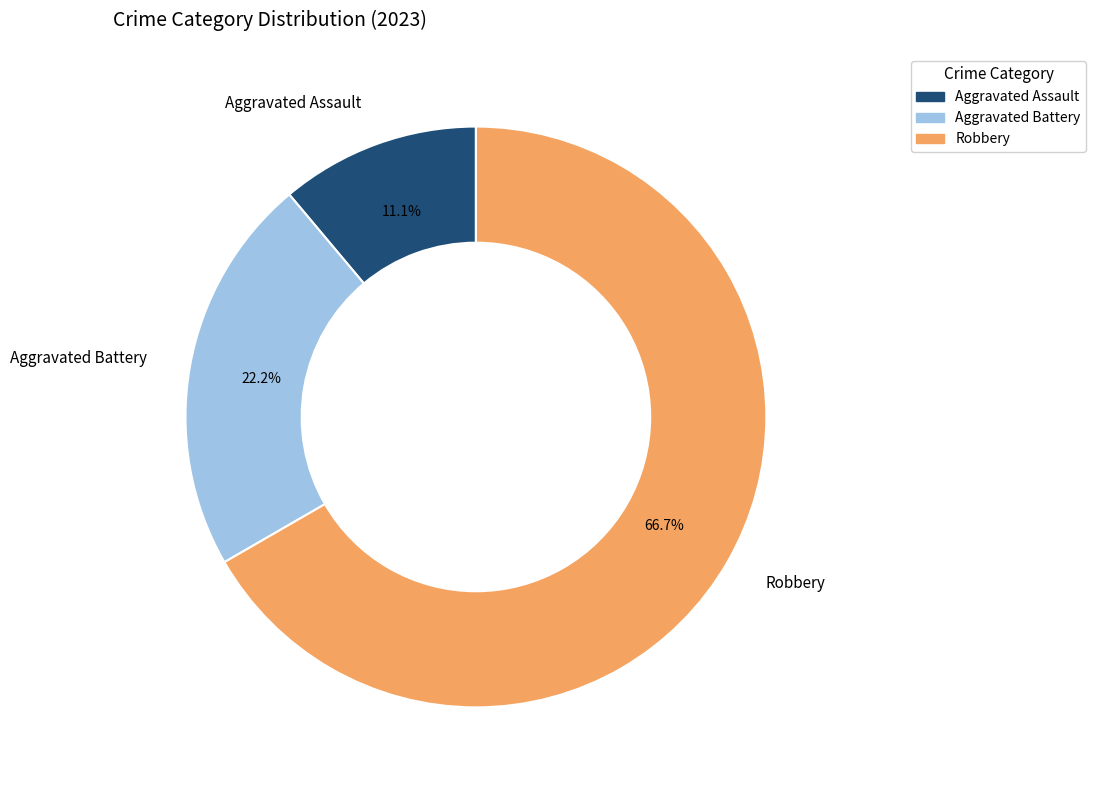

To the nearest percent, what portion does Aggravated Battery represent?

22%